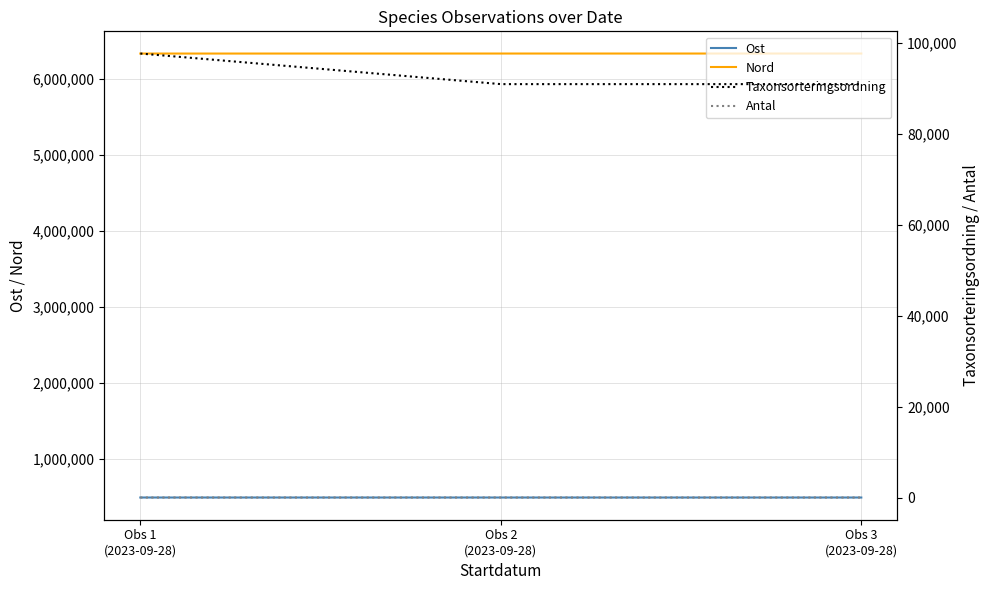

Reading left to right, list all the values displayed in this chart.

Ost: Obs 1
(2023-09-28)=487279	Obs 2
(2023-09-28)=487233	Obs 3
(2023-09-28)=487213
Nord: Obs 1
(2023-09-28)=6339015	Obs 2
(2023-09-28)=6339335	Obs 3
(2023-09-28)=6339317
Taxonsorteringsordning: Obs 1
(2023-09-28)=97650	Obs 2
(2023-09-28)=90922	Obs 3
(2023-09-28)=90922
Antal: Obs 1
(2023-09-28)=2	Obs 2
(2023-09-28)=1	Obs 3
(2023-09-28)=1